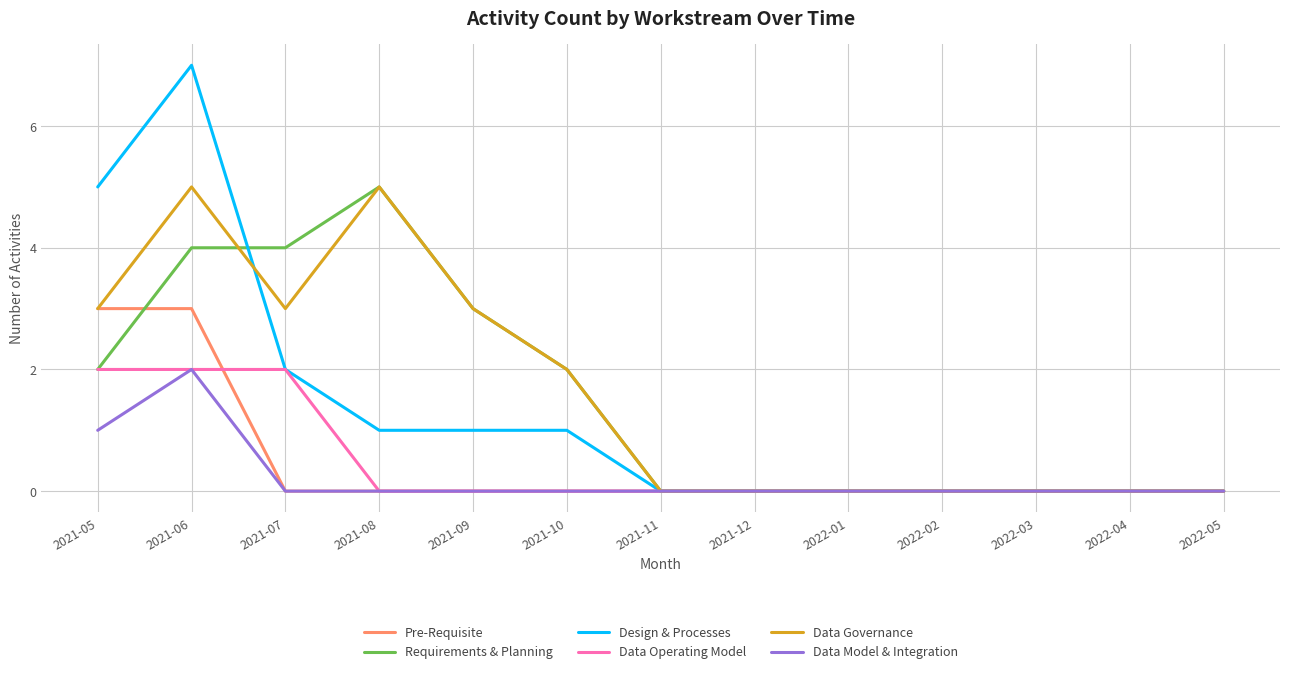

Which series has the largest total across all categories?

Data Governance